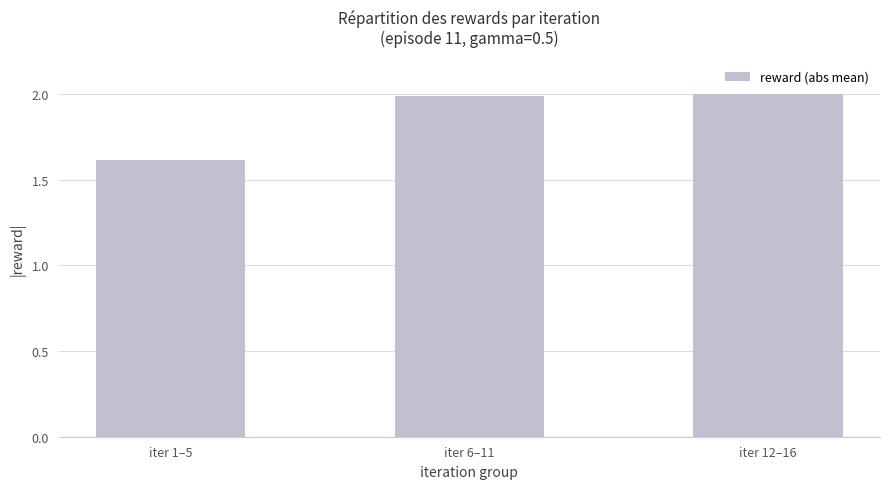

How many categories are shown in the chart?

3